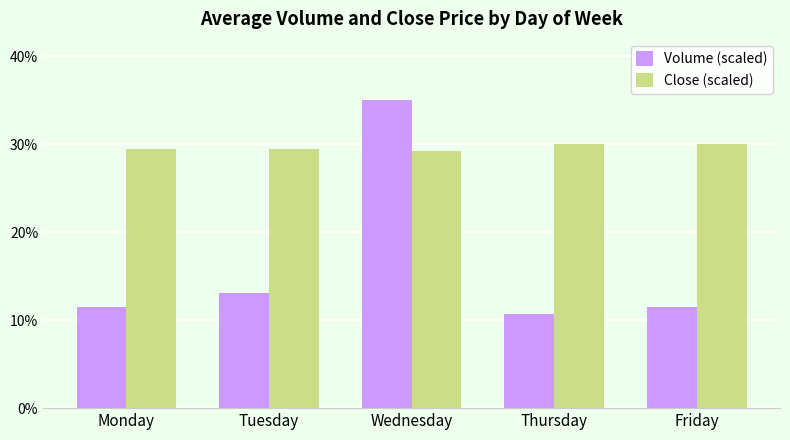

The Close (scaled) series shows 9.6 at Thursday. True or false?

False